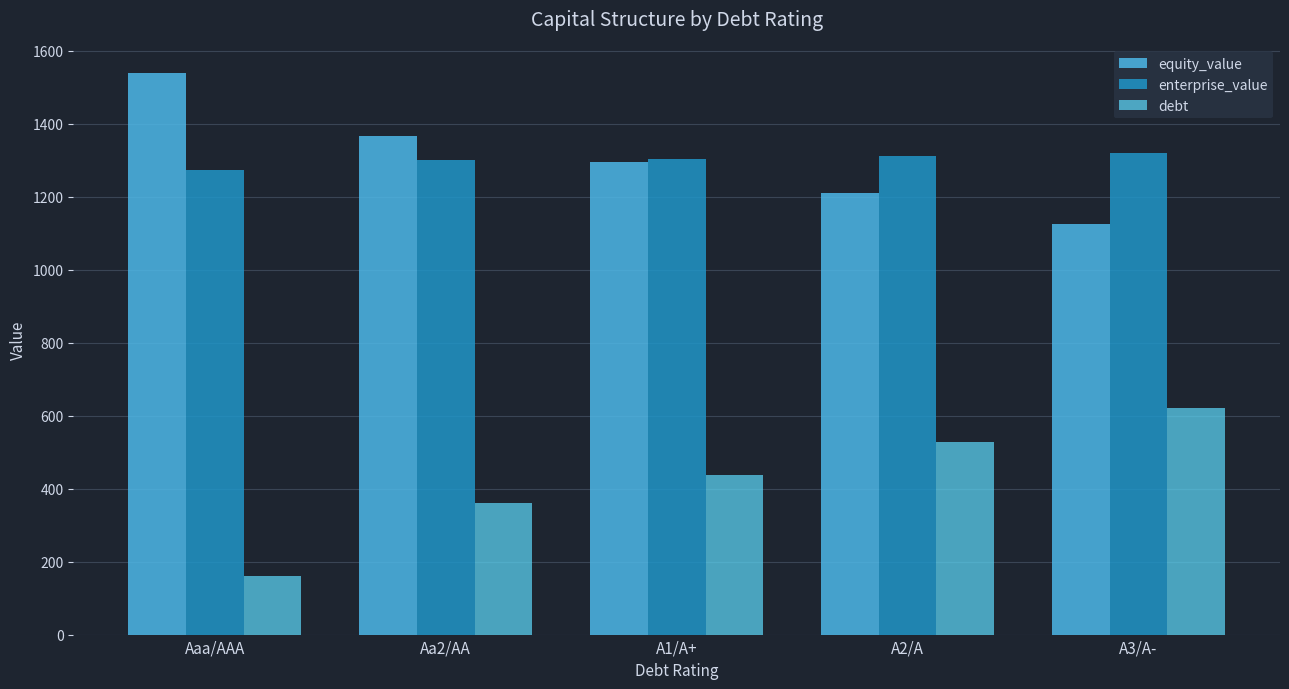

List the labels in order of equity_value value, smallest first.

A3/A-, A2/A, A1/A+, Aa2/AA, Aaa/AAA